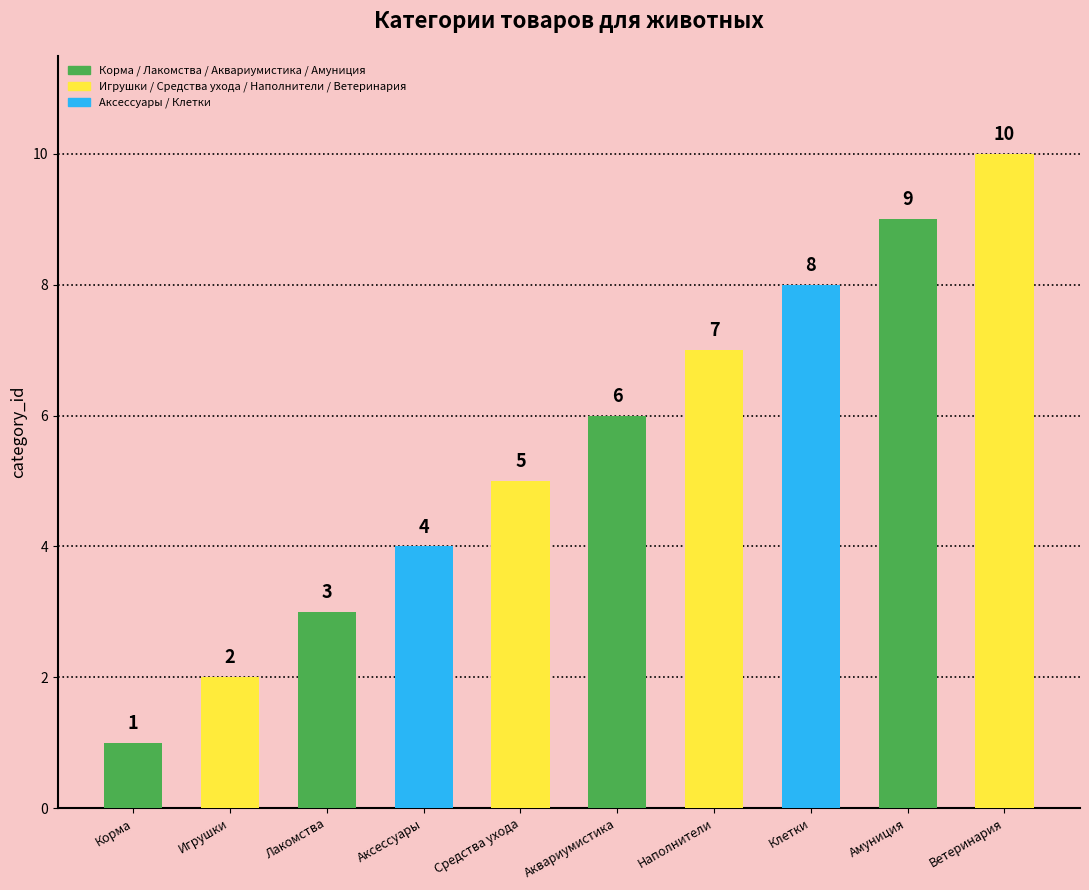

What is the maximum value shown in the chart?

10